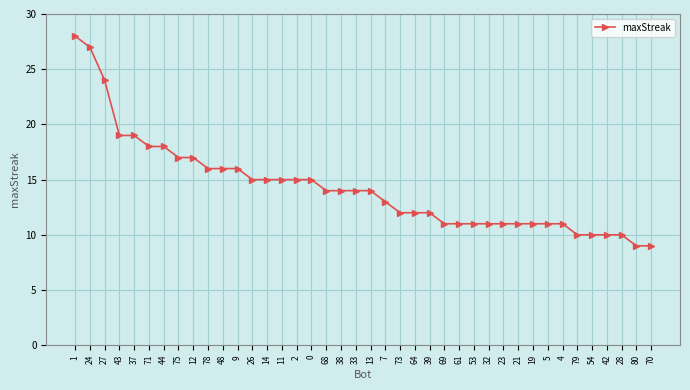

Approximately how many times larger is the value at 26 compared to 33?

1.1